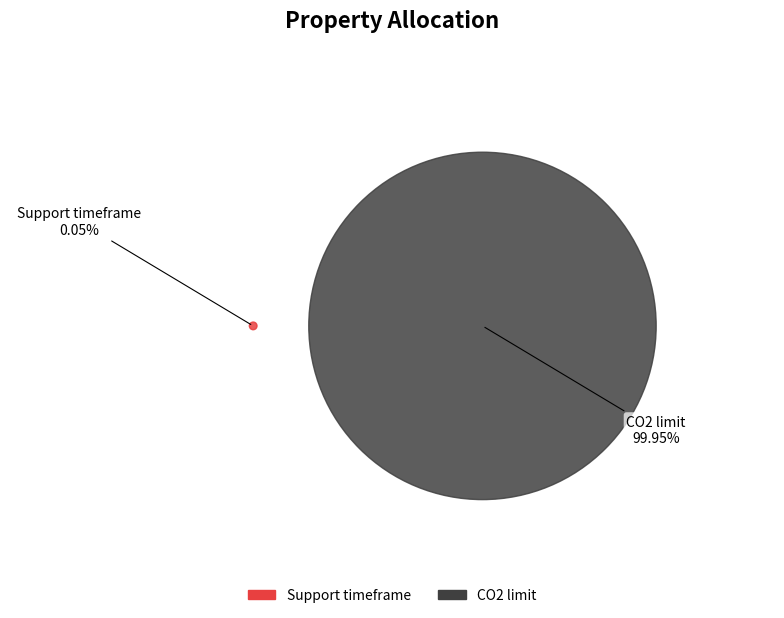

Is it true that CO2 limit is 86% of the pie?

False